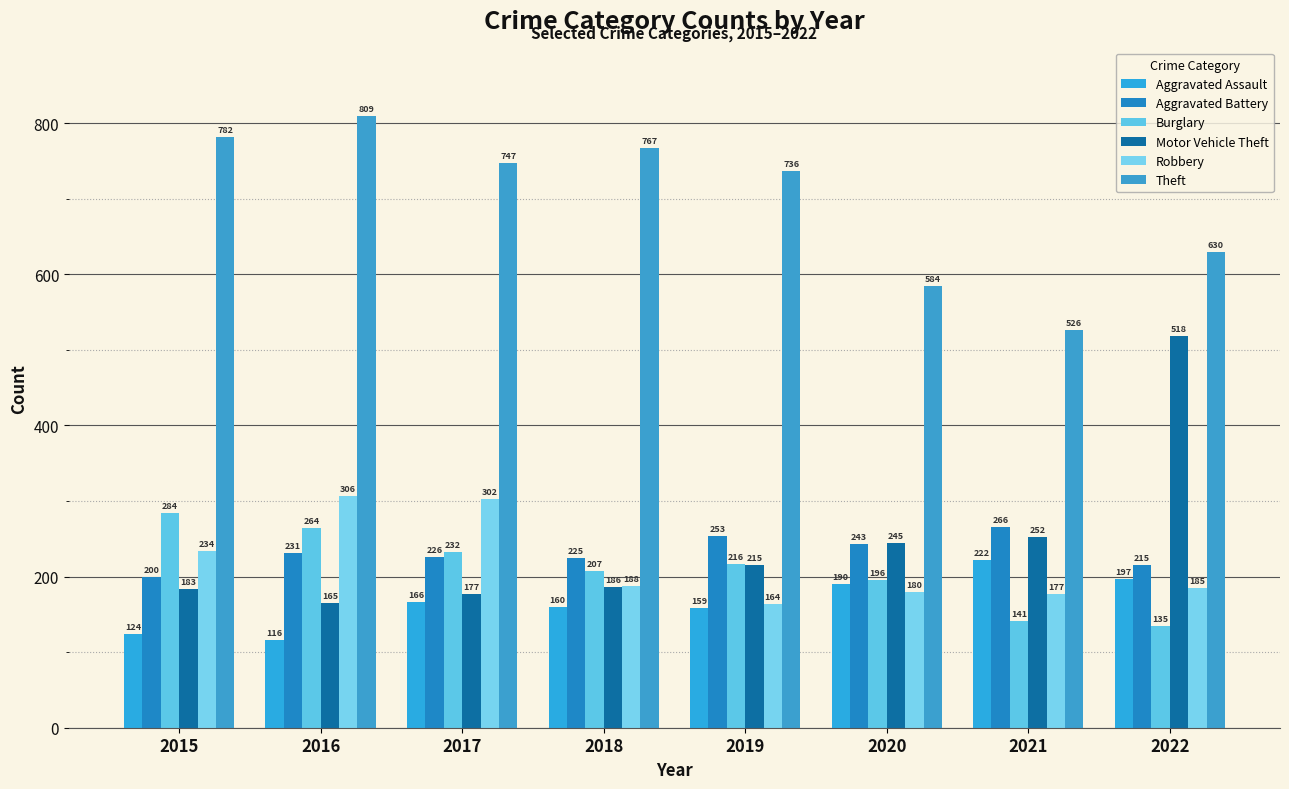

What is the minimum value for Aggravated Assault?

116